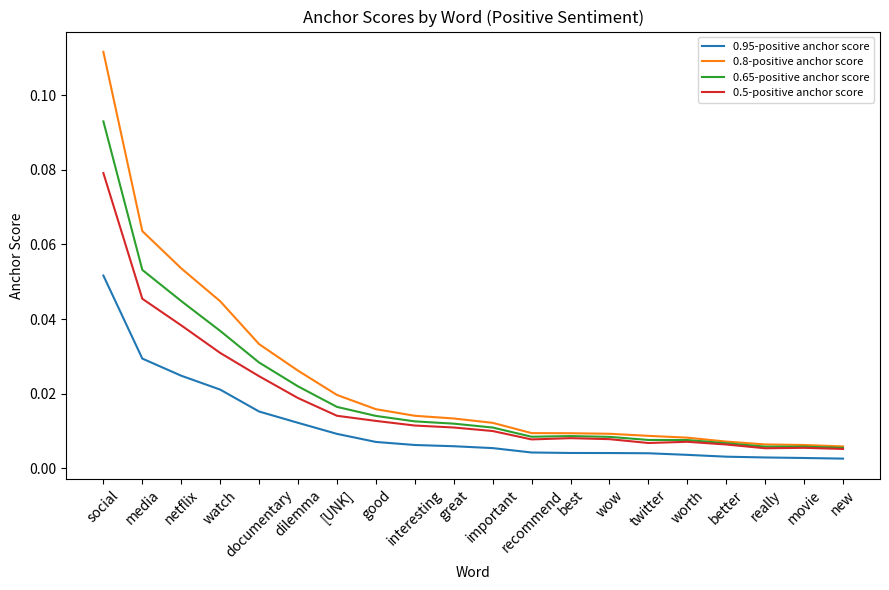

True or false: 0.95-positive anchor score and 0.5-positive anchor score cross at least once.

False